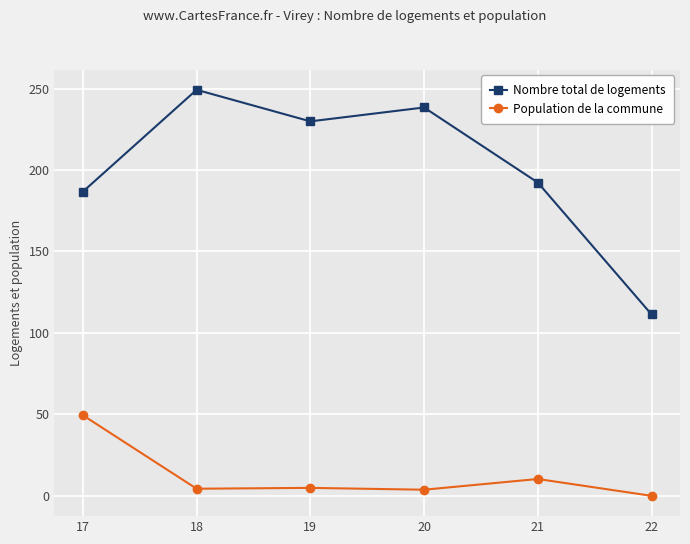

What is the difference between the highest and lowest values at 17?

137.2